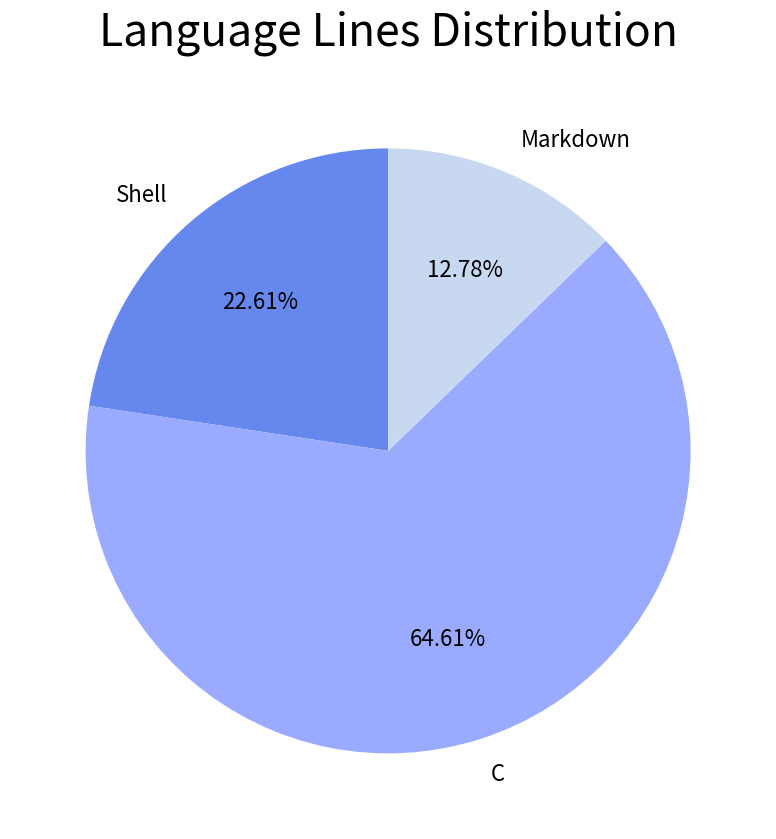

Is it true that C is 65% of the pie?

True